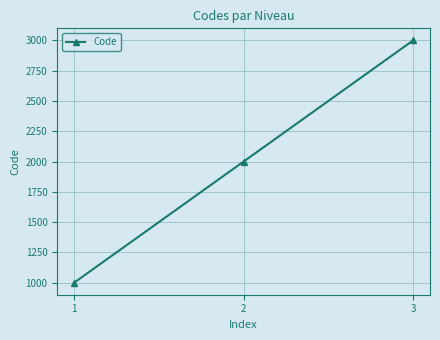

List the labels in order of value, smallest first.

1, 2, 3